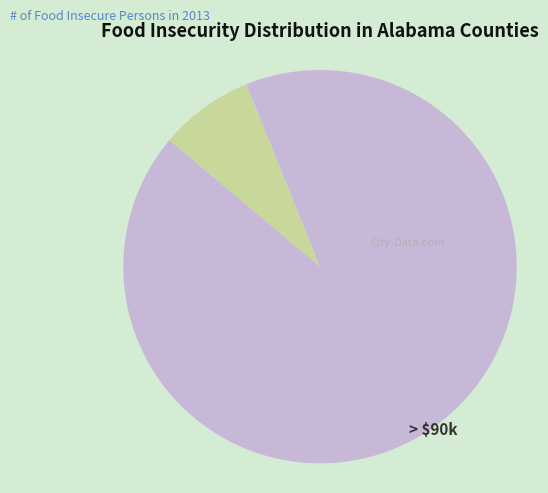

How many segments does this pie chart have?

2